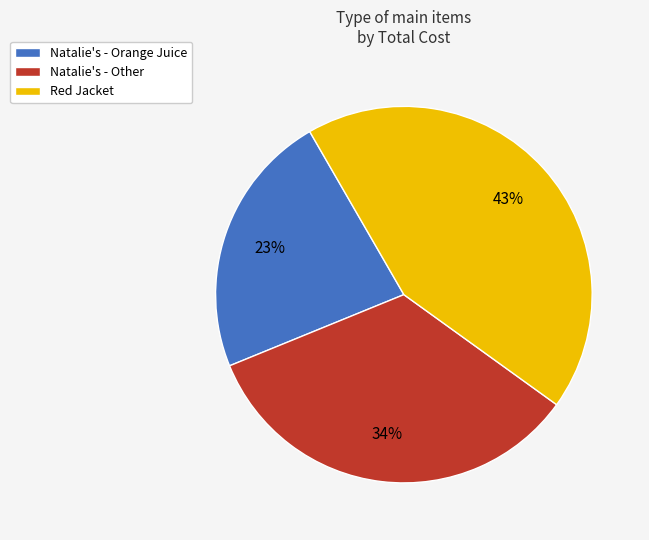

To the nearest percent, what is the difference between the largest and smallest slice percentages?

20%